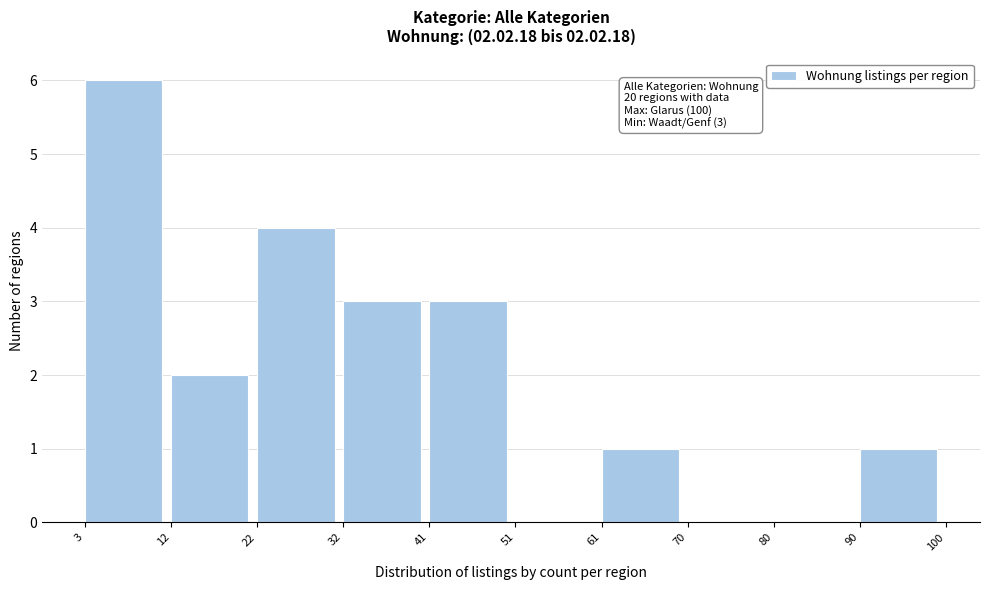

Which range on the x-axis has the tallest bar?

3 to 12